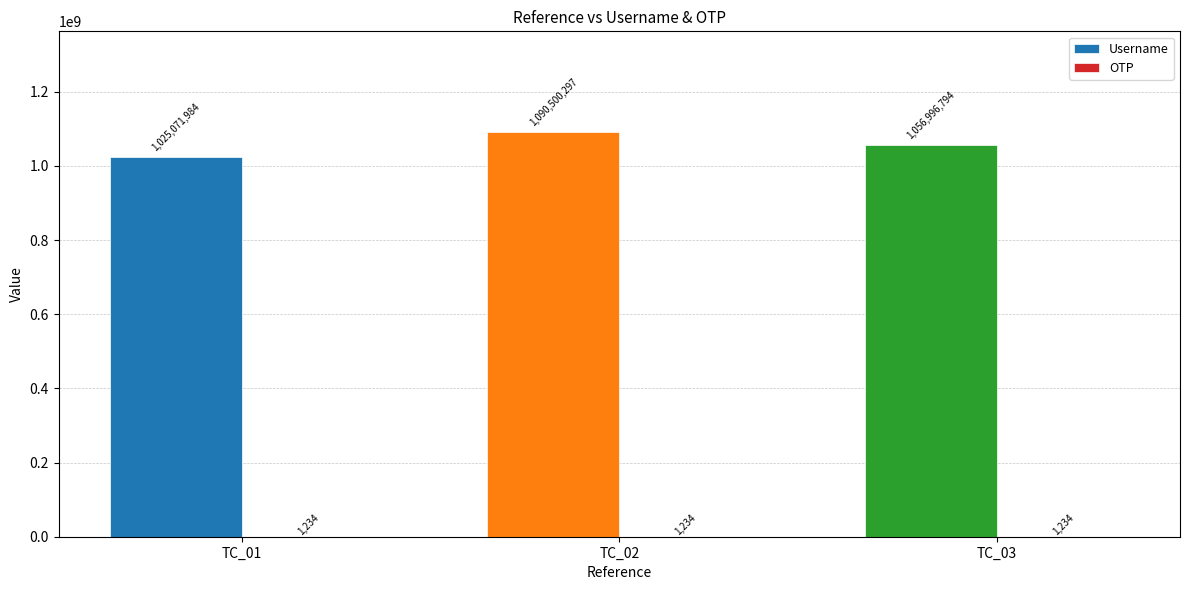

At which category is the sum across all series the highest?

TC_02